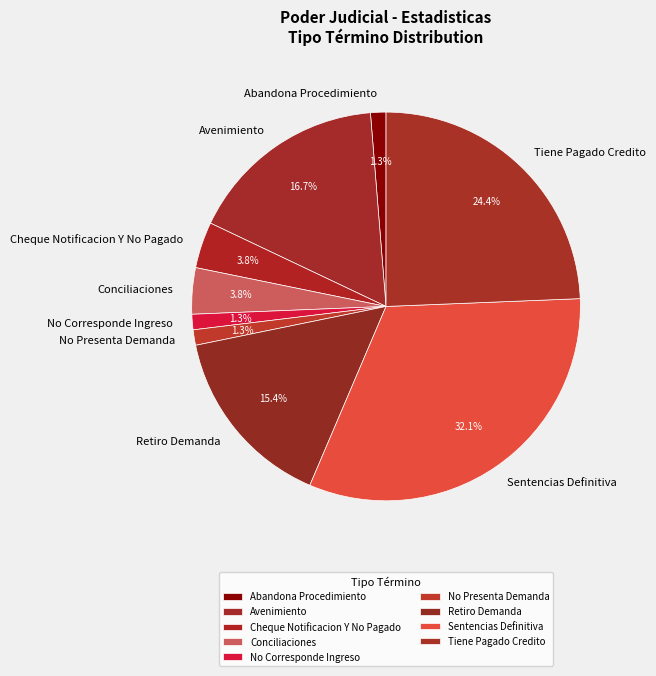

Count the number of slices in the pie.

9